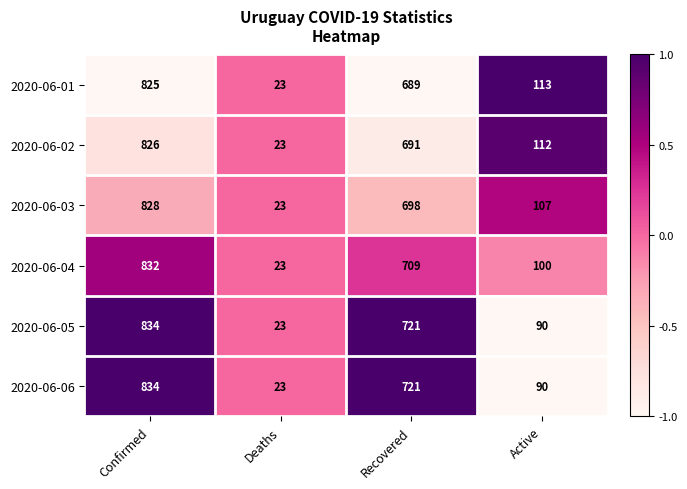

Reading left to right, what are all the values shown in this chart?

2020-06-01: Confirmed=825	Deaths=23	Recovered=689	Active=113
2020-06-02: Confirmed=826	Deaths=23	Recovered=691	Active=112
2020-06-03: Confirmed=828	Deaths=23	Recovered=698	Active=107
2020-06-04: Confirmed=832	Deaths=23	Recovered=709	Active=100
2020-06-05: Confirmed=834	Deaths=23	Recovered=721	Active=90
2020-06-06: Confirmed=834	Deaths=23	Recovered=721	Active=90